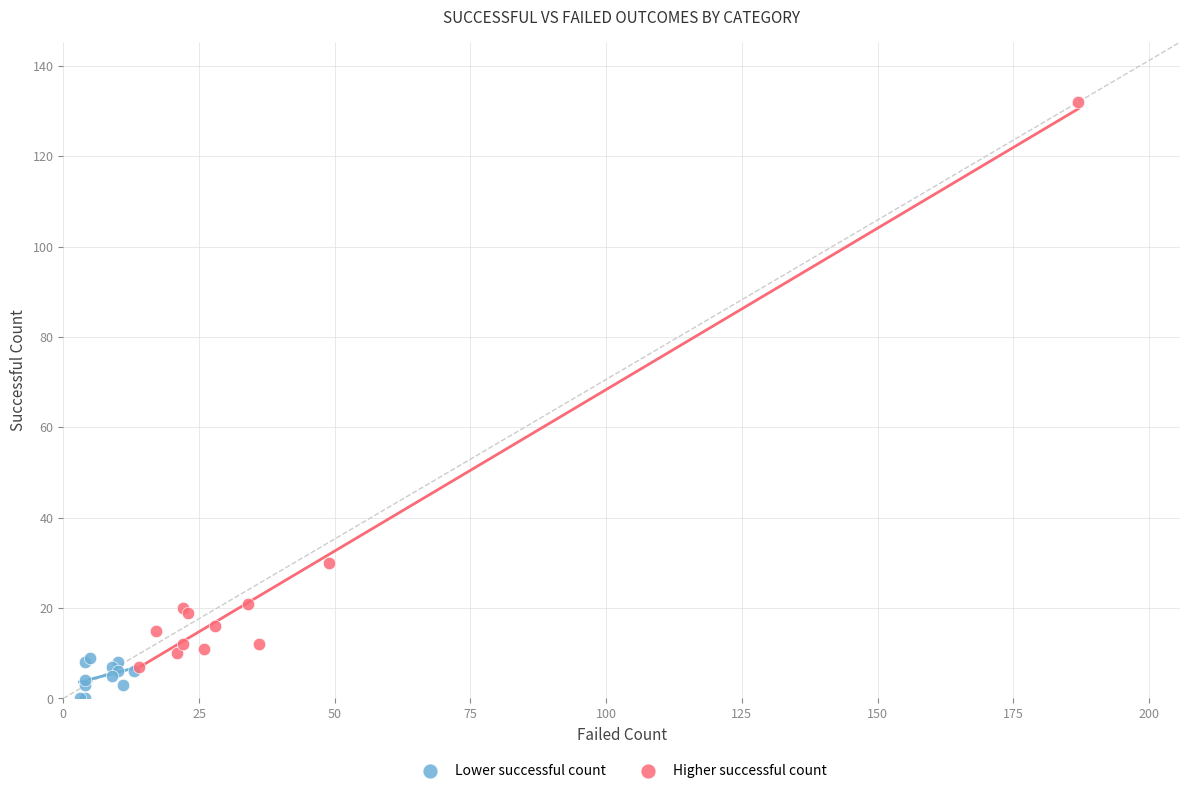

Which series contains the highest Y value?

Higher successful count